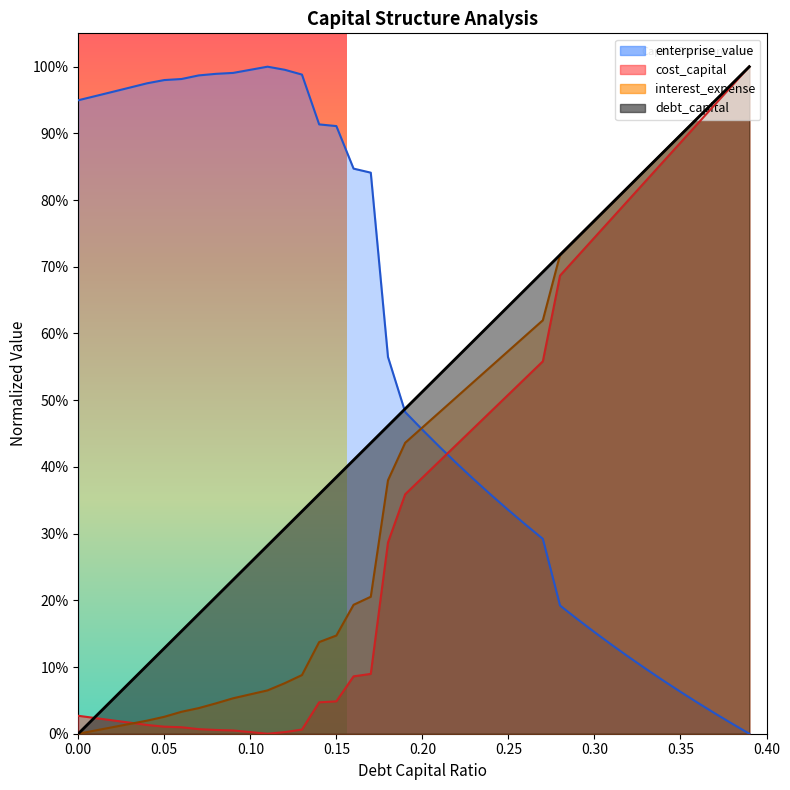

What is the sum of the debt_capital values at 0.18 and 0.31?

1.3